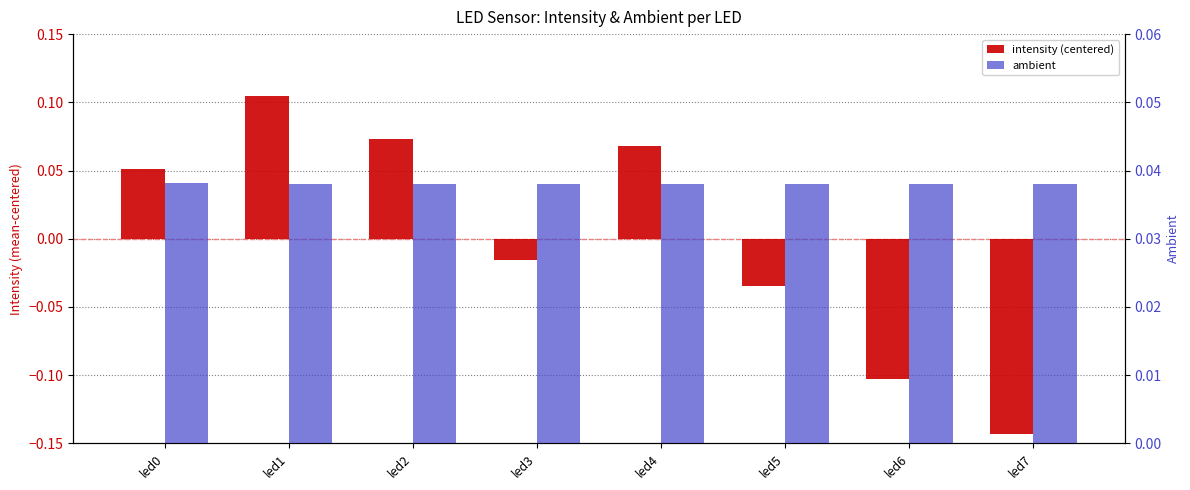

At which label does intensity (centered) reach its peak?

led1